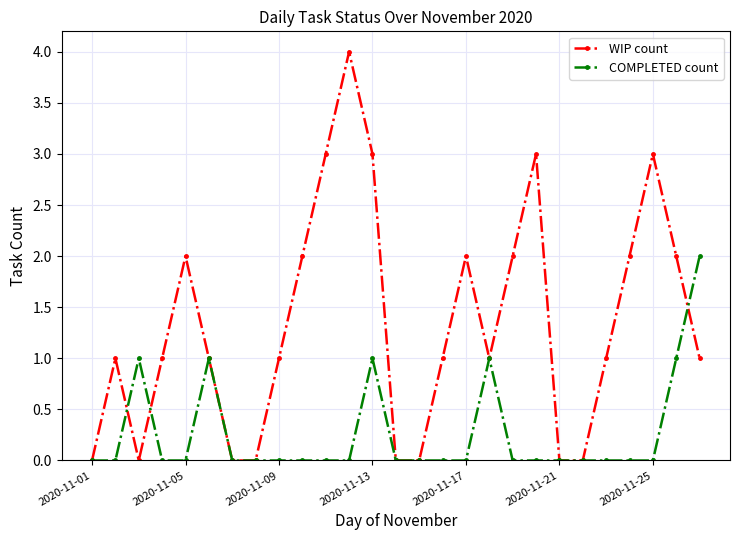

List the series in order of their overall mean, highest first.

WIP count, COMPLETED count